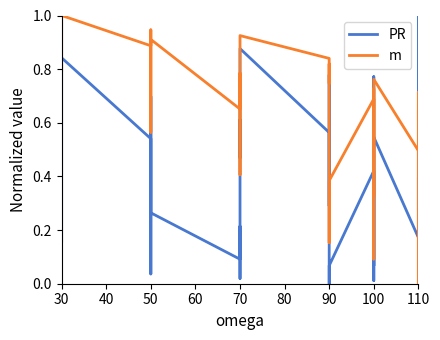

At 90, list the series in order from smallest to largest.

PR, m